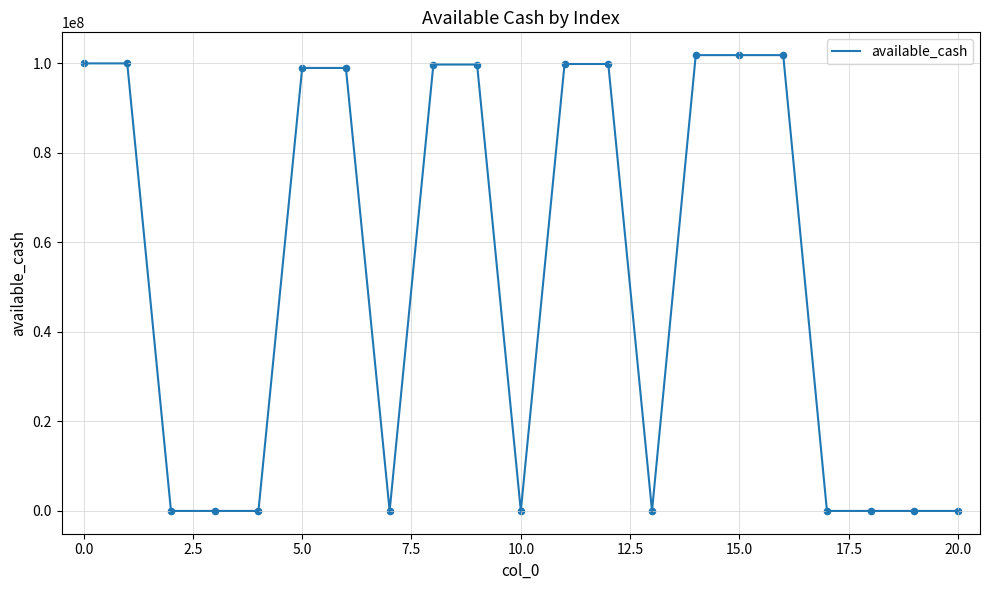

What is the maximum value shown in the chart?

101846588.2